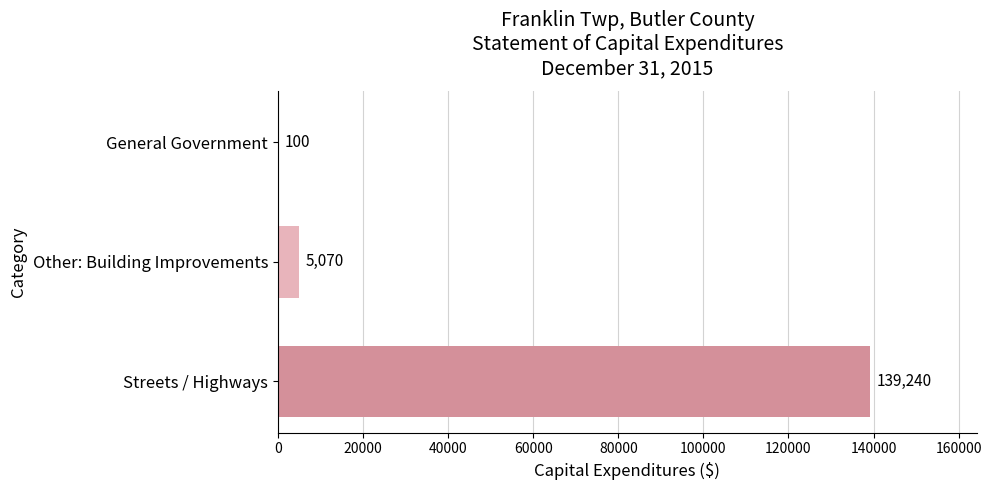

What is the sum of all values?

144410